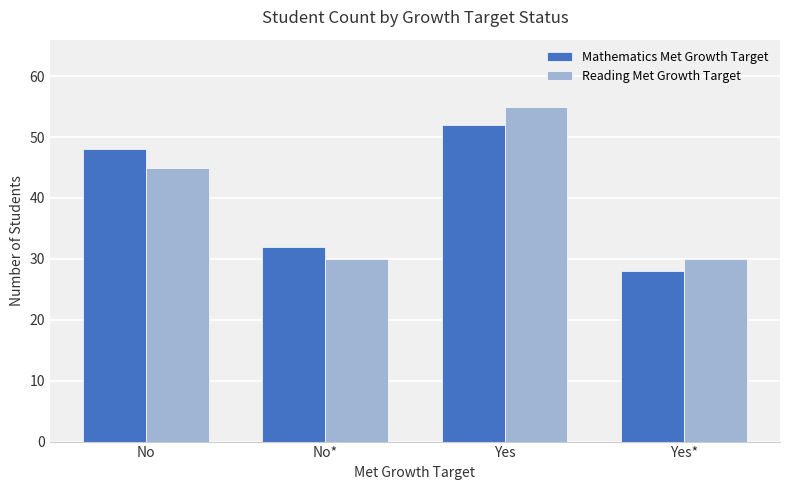

What is the spread (max minus min) of values at No?

3